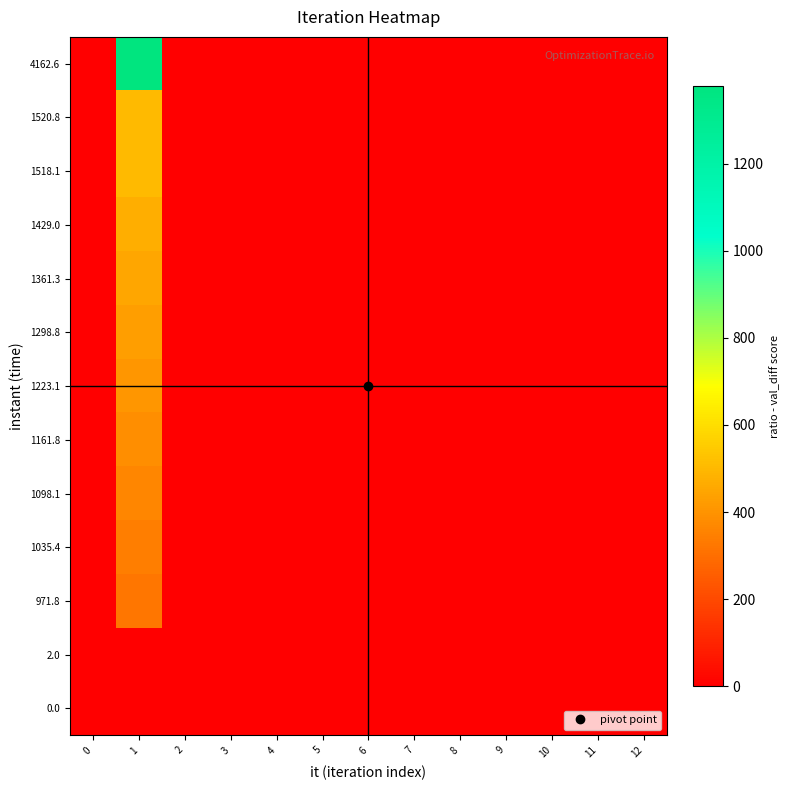

Which category has the highest value across all series?

1